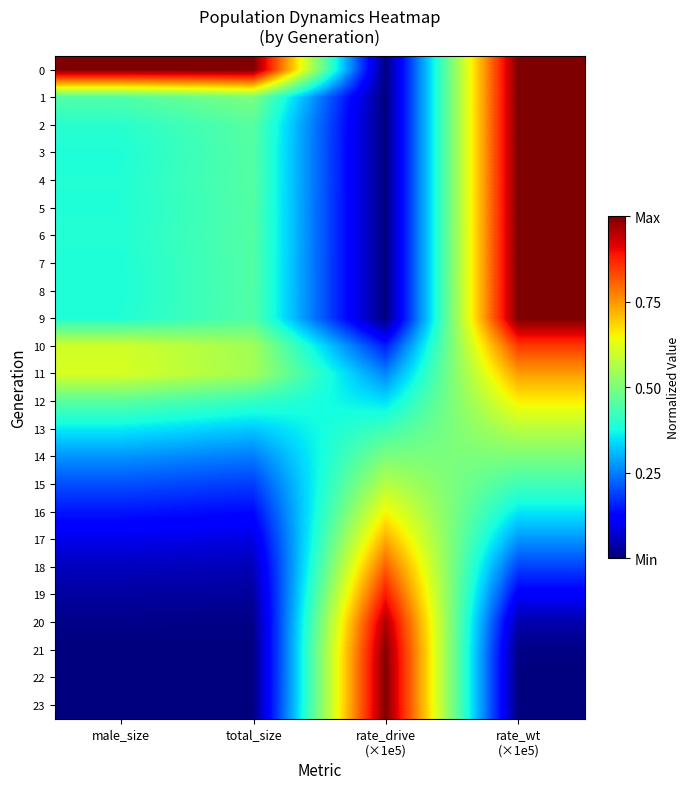

How many series are shown in this chart?

24